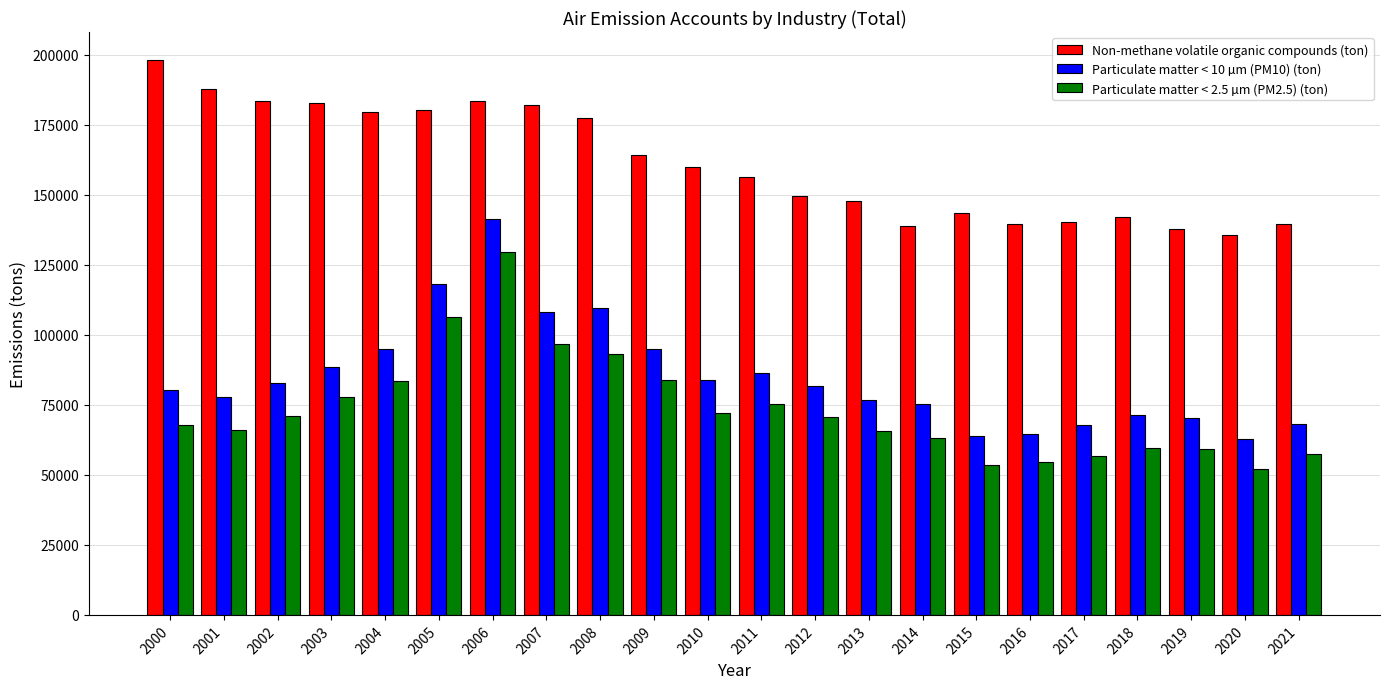

What is the spread (max minus min) of values at 2003?

105009